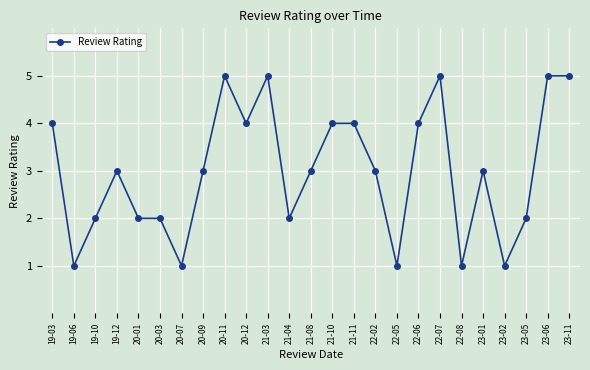

What is the sum of all values?

75